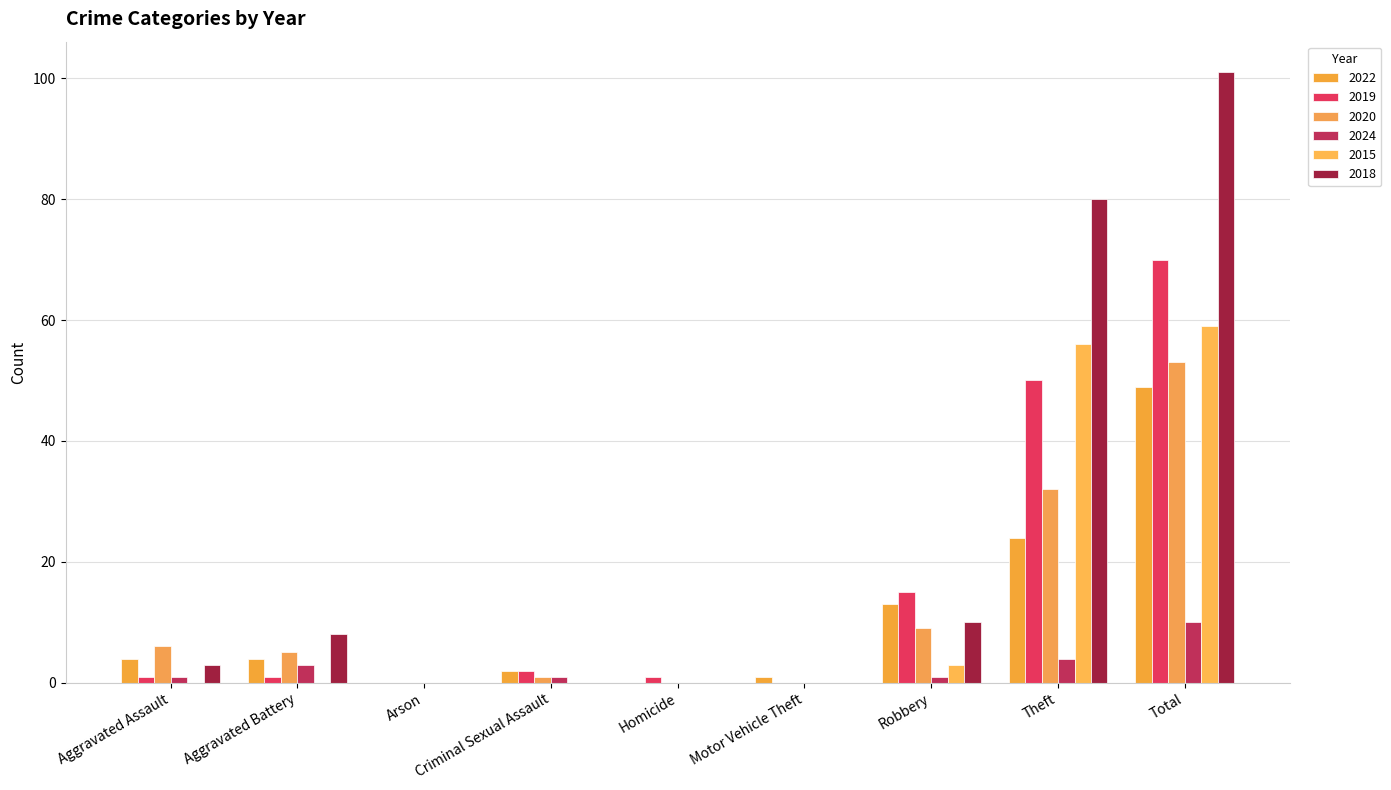

Reading left to right, transcribe all the data shown in this chart.

2022: Aggravated Assault=4	Aggravated Battery=4	Arson=0	Criminal Sexual Assault=2	Homicide=0	Motor Vehicle Theft=1	Robbery=13	Theft=24	Total=49
2019: Aggravated Assault=1	Aggravated Battery=1	Arson=0	Criminal Sexual Assault=2	Homicide=1	Motor Vehicle Theft=0	Robbery=15	Theft=50	Total=70
2020: Aggravated Assault=6	Aggravated Battery=5	Arson=0	Criminal Sexual Assault=1	Homicide=0	Motor Vehicle Theft=0	Robbery=9	Theft=32	Total=53
2024: Aggravated Assault=1	Aggravated Battery=3	Arson=0	Criminal Sexual Assault=1	Homicide=0	Motor Vehicle Theft=0	Robbery=1	Theft=4	Total=10
2015: Aggravated Assault=0	Aggravated Battery=0	Arson=0	Criminal Sexual Assault=0	Homicide=0	Motor Vehicle Theft=0	Robbery=3	Theft=56	Total=59
2018: Aggravated Assault=3	Aggravated Battery=8	Arson=0	Criminal Sexual Assault=0	Homicide=0	Motor Vehicle Theft=0	Robbery=10	Theft=80	Total=101